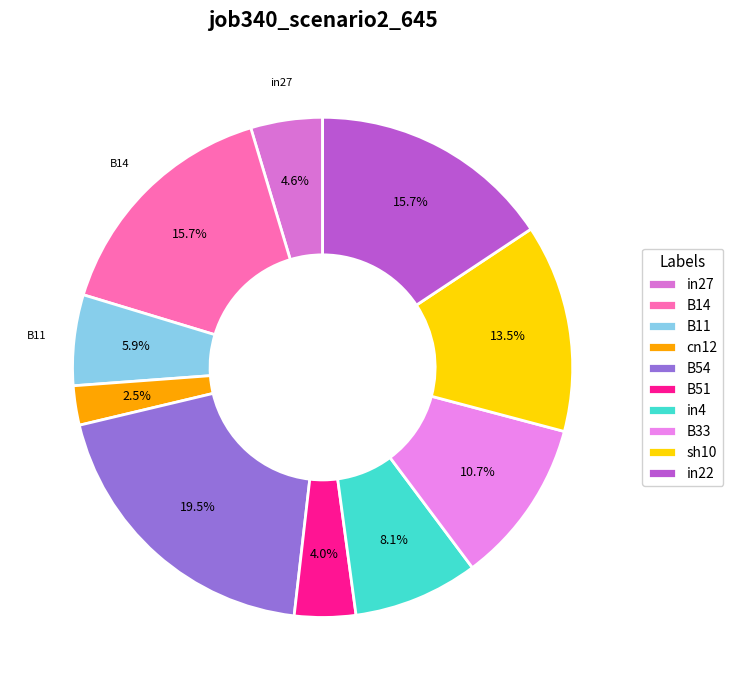

Which slice is the largest?

B54